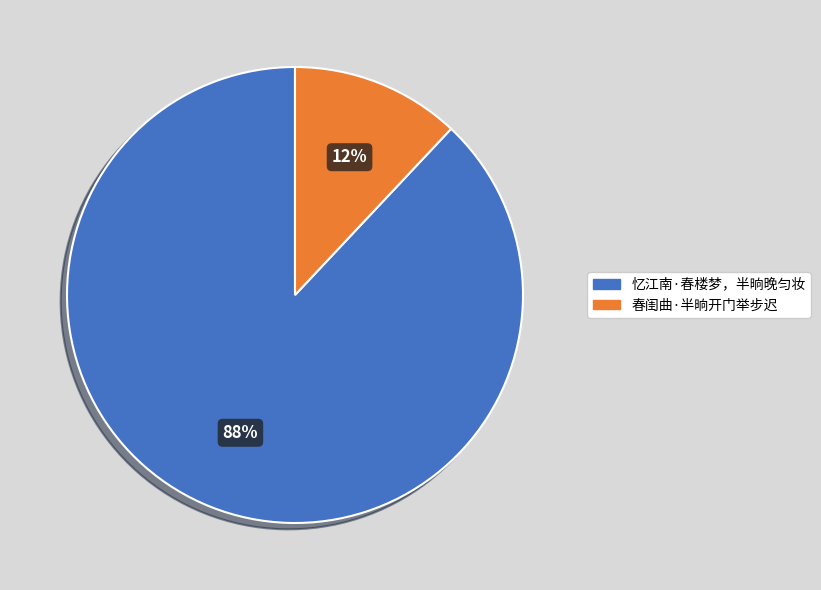

Is the sum of 春闺曲·半晌开门举步迟 and 忆江南·春楼梦，半晌晚匀妆 greater than half?

Yes